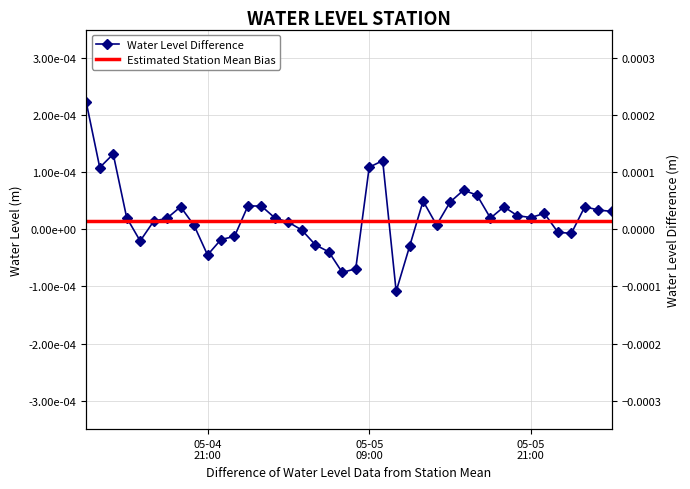

How many values are below zero?

13